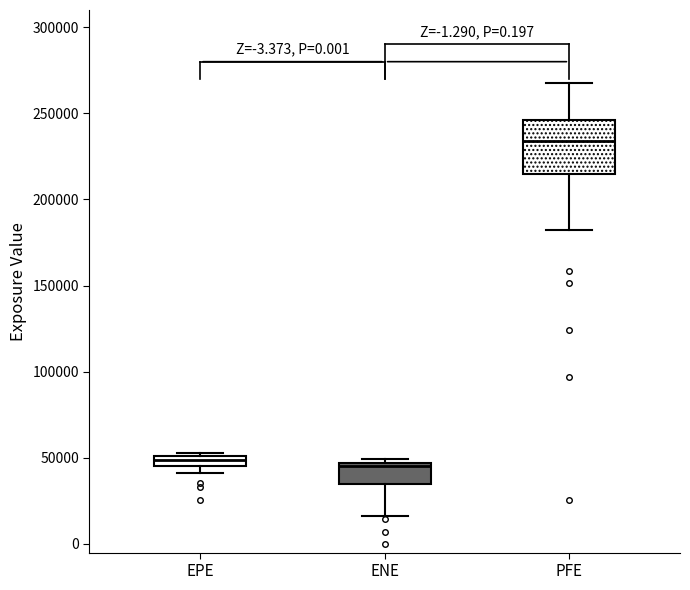

Where does the lower whisker of the box for ENE end on the y-axis? The values are not printed on the chart, so give them approximately, as read against the axis.

15000